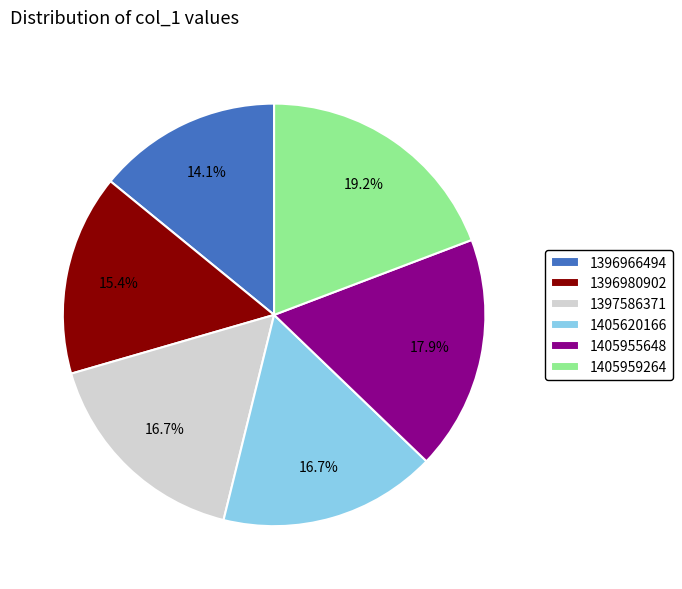

Between 1405959264 and 1405620166, which is larger?

1405959264